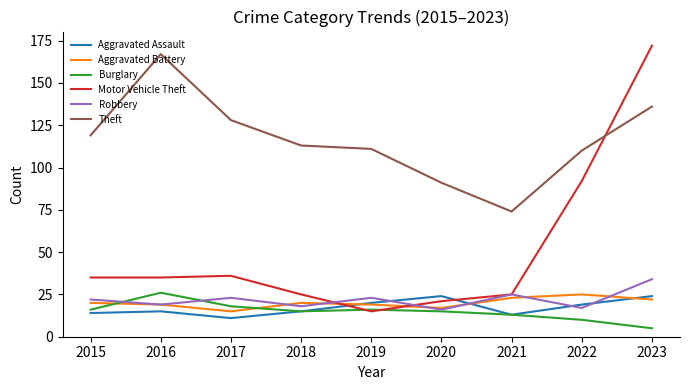

Is the value of Aggravated Battery at 2018 greater than the value of Robbery at 2021?

No